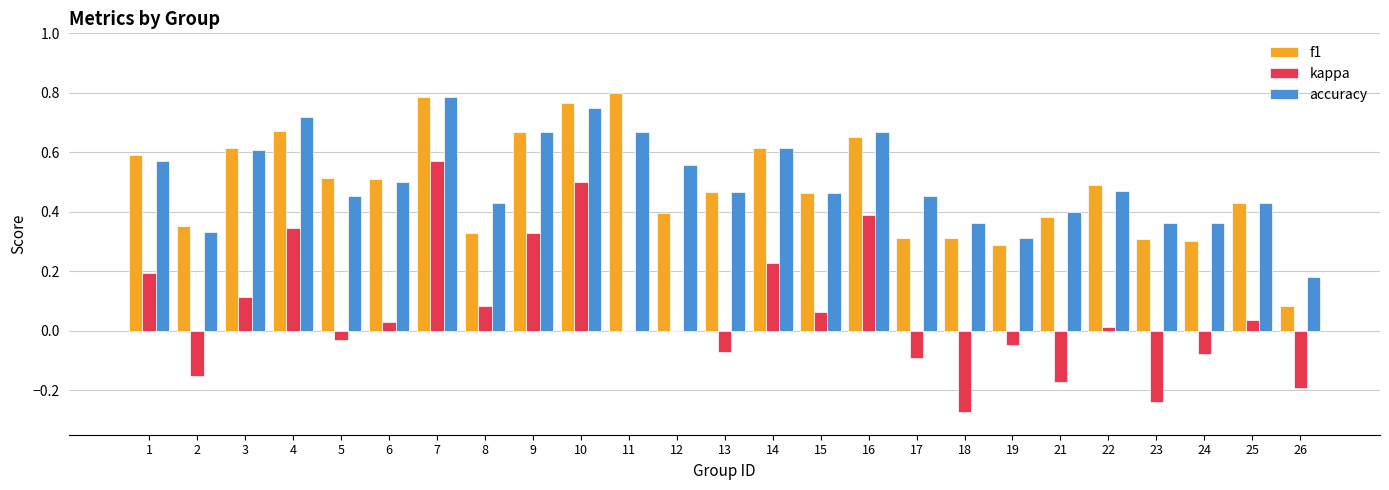

True or false: accuracy has a value of 0.4 at 18.

True